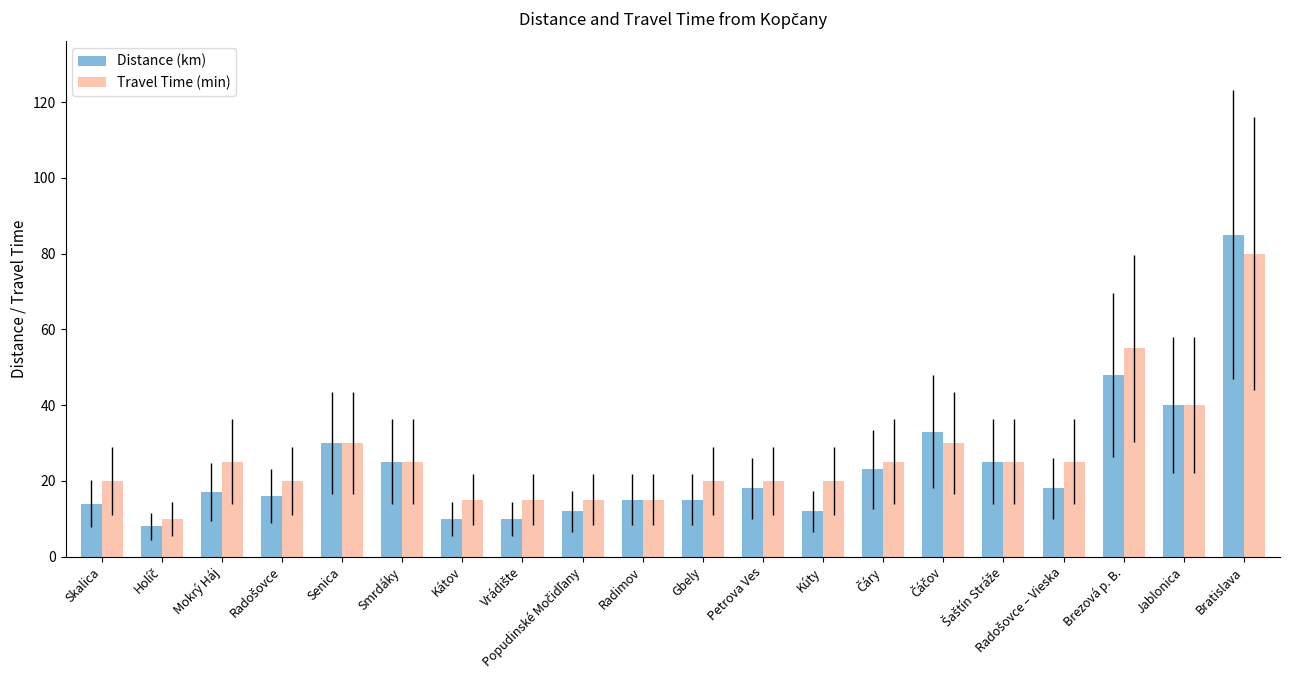

How many data points in Distance (km) are less than 18?

10